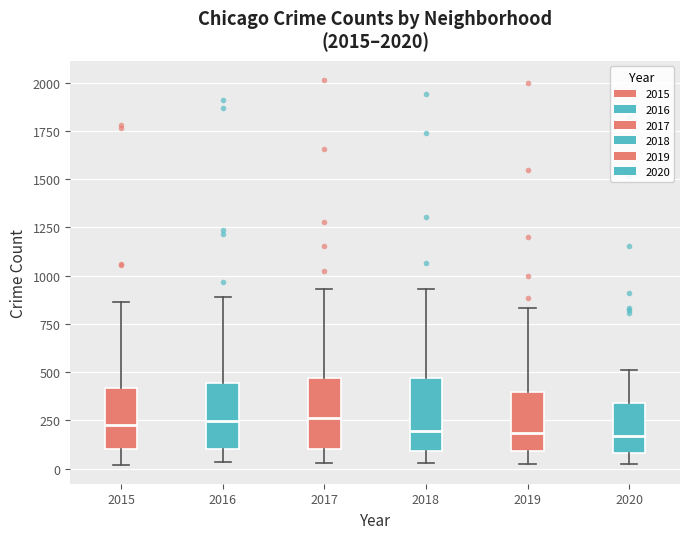

Where is the upper edge of the box at x = 2020 on the y-axis? The values are not printed on the chart, so give them approximately, as read against the axis.

350